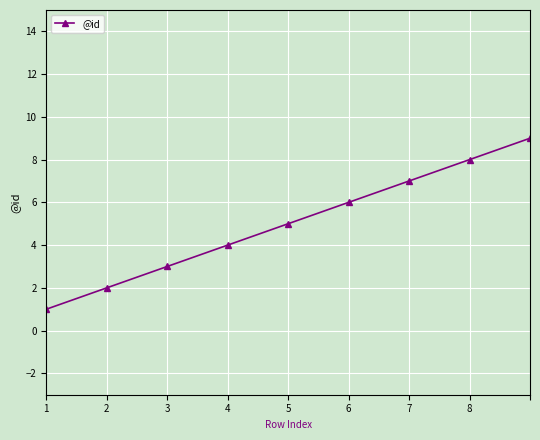

True or false: the data has more than 2 interior local peaks.

False